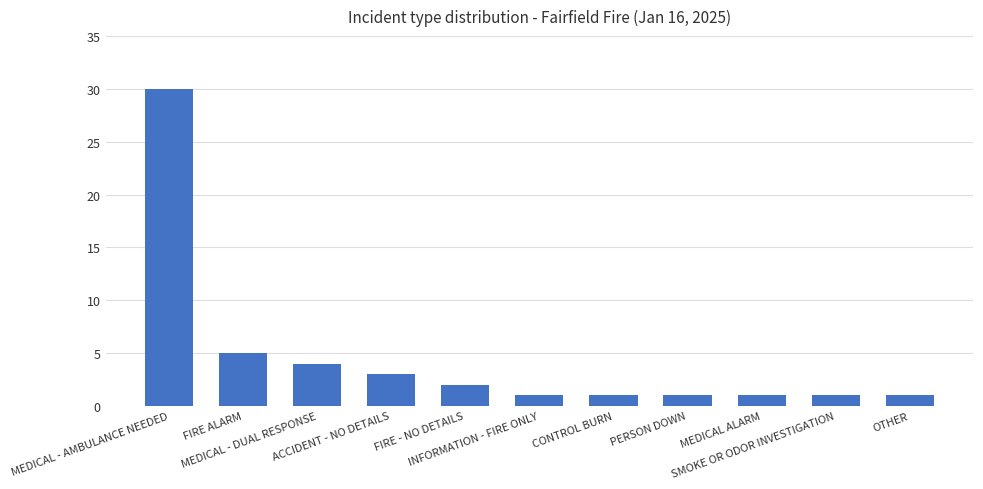

Between ACCIDENT - NO DETAILS and MEDICAL ALARM, which is larger?

ACCIDENT - NO DETAILS